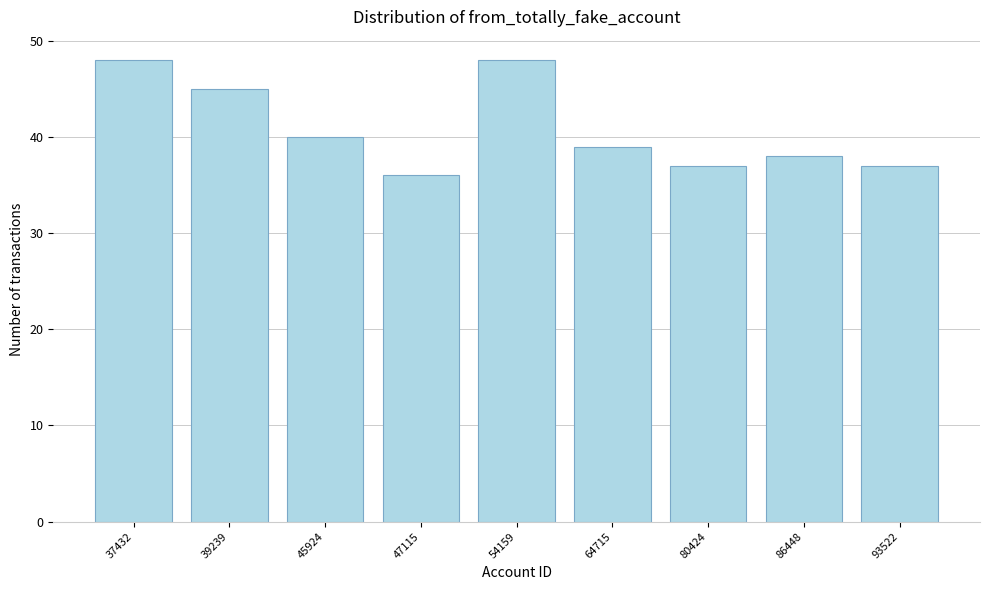

Reading left to right, transcribe all the data shown in this chart.

48	45	40	36	48	39	37	38	37